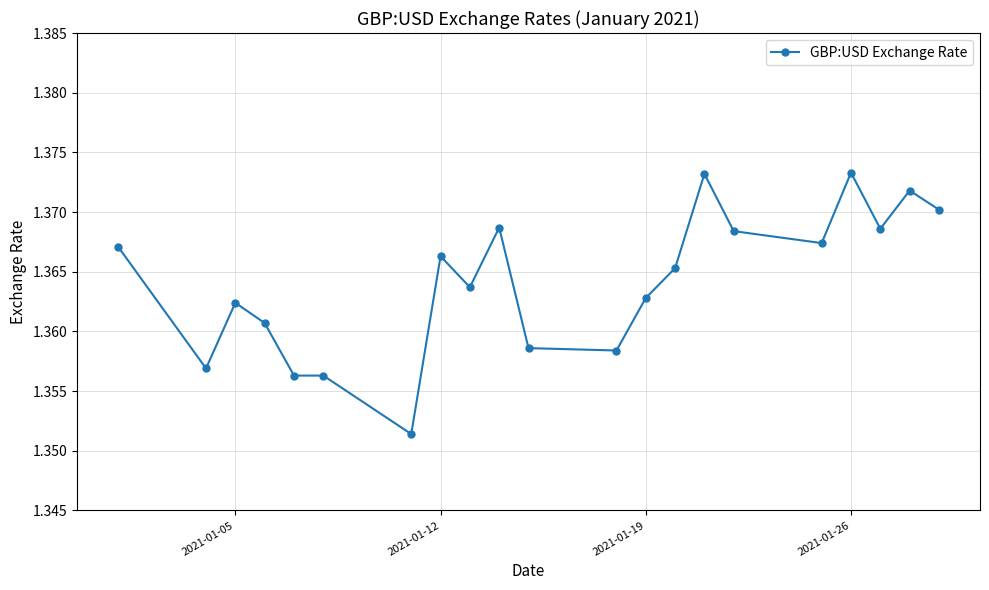

Count the values in the range 1 to 2.

21